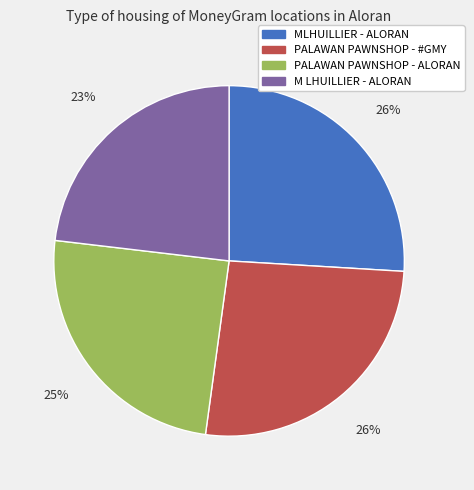

Which category has the smallest portion of the pie?

M LHUILLIER - ALORAN